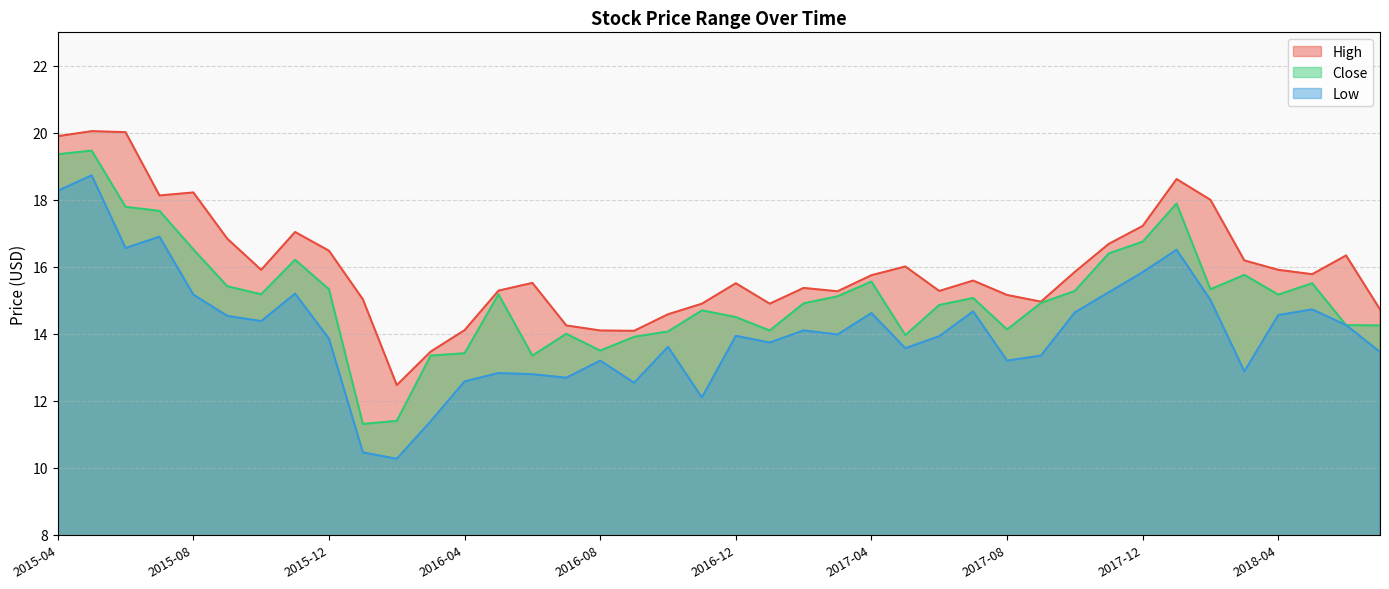

Does the chart have visible grid lines?

Yes